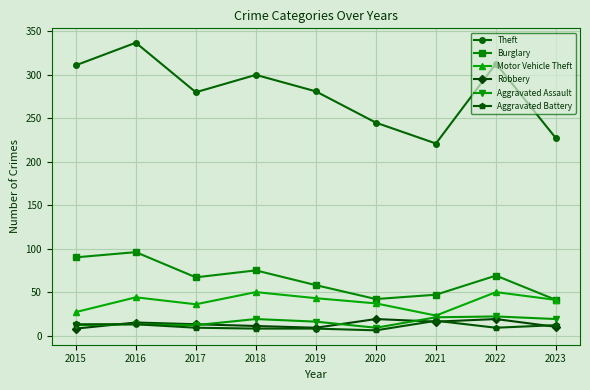

How many categories are shown in the chart?

9